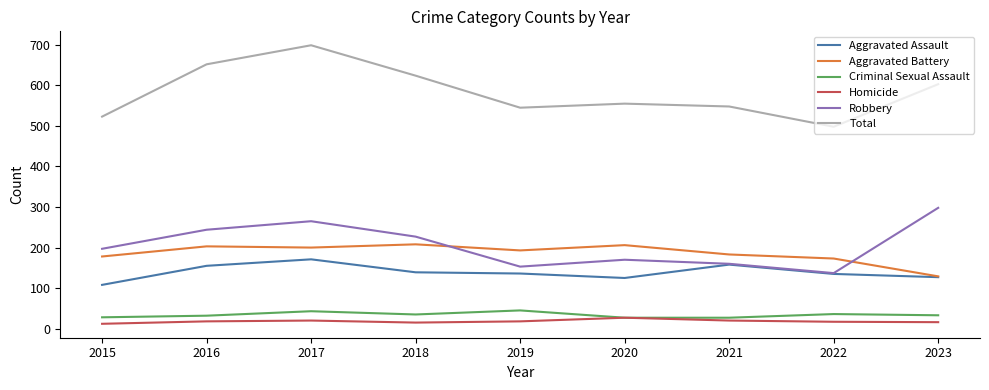

Which category has the lowest value in the Aggravated Assault series?

2015